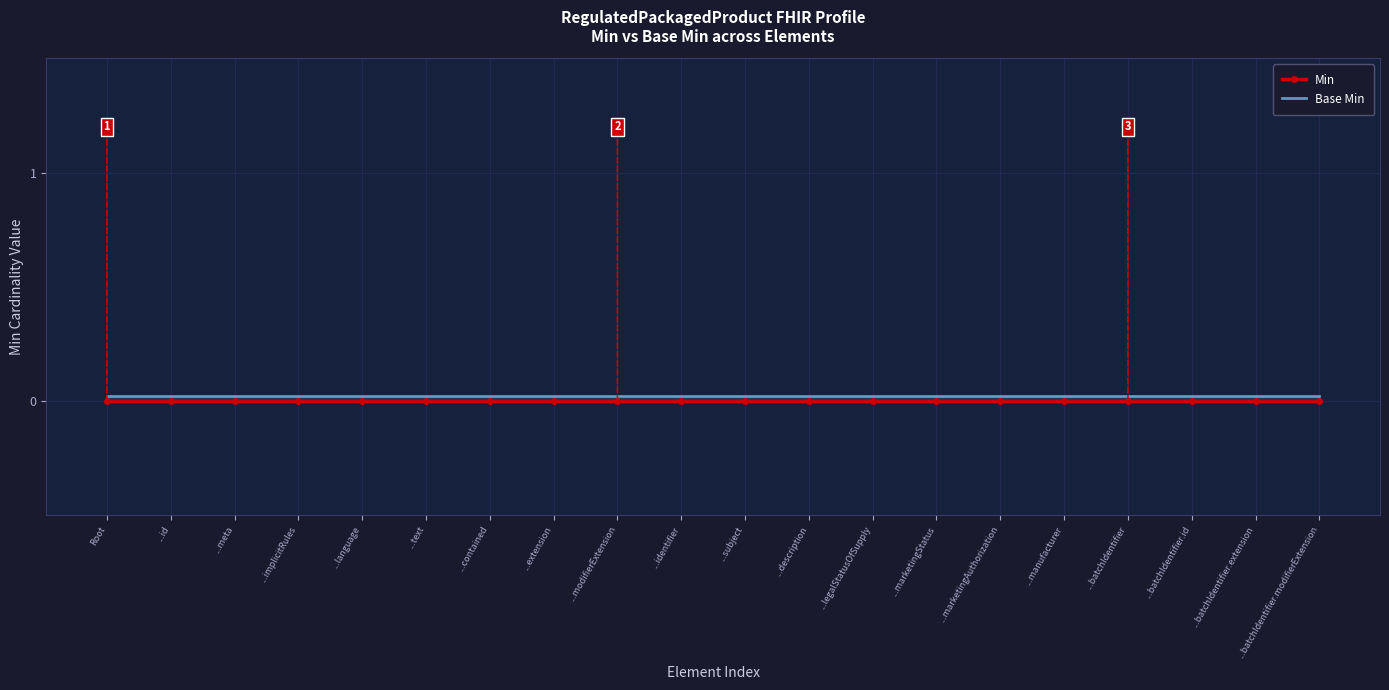

The Base Min series shows 0.0 at ...description. True or false?

False